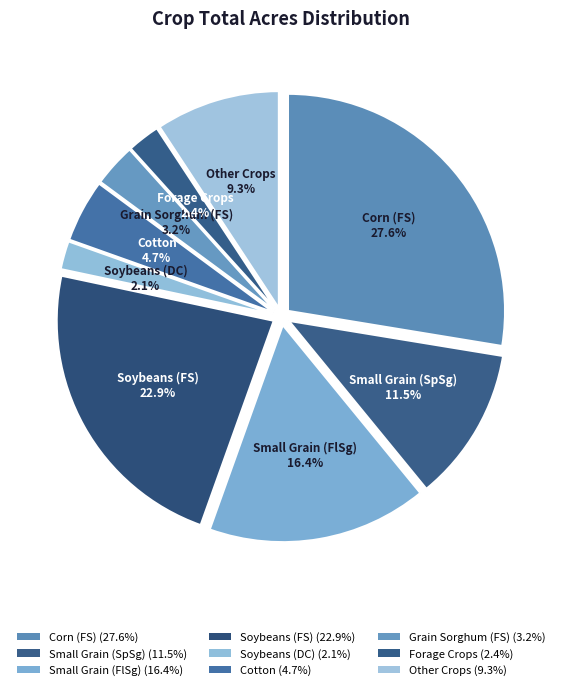

What portion of the pie excludes Soybeans (DC)?

97.9%